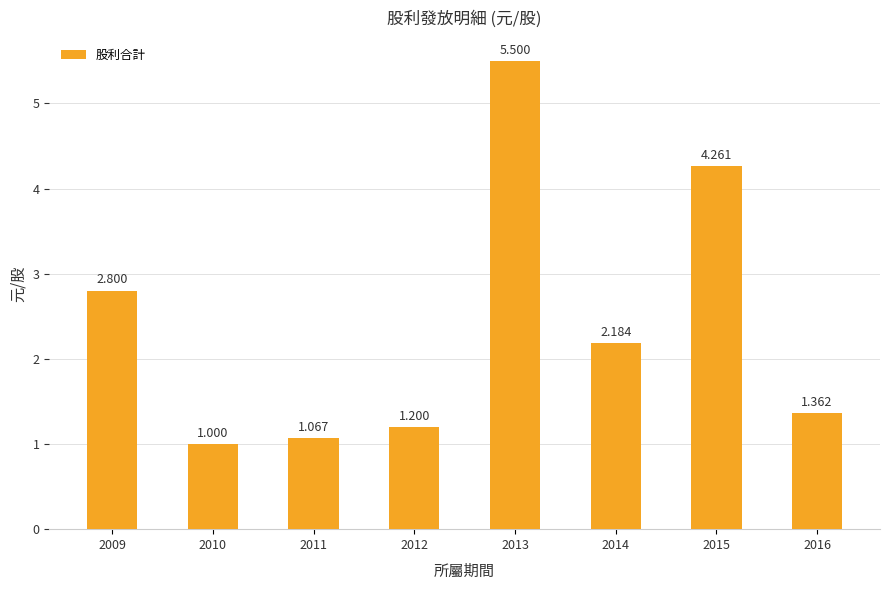

At which label is the value closest to 3?

2009